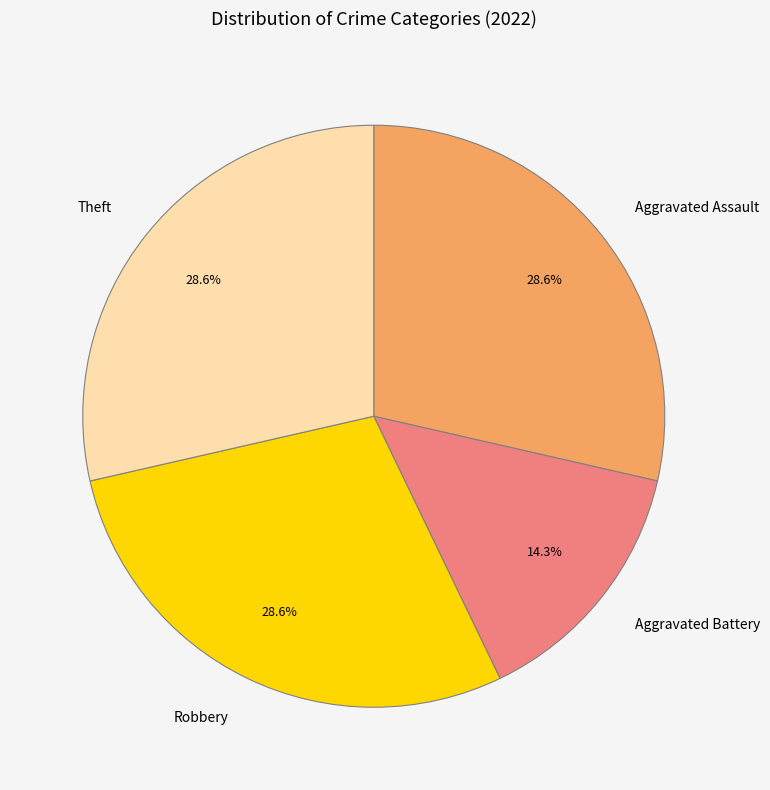

What is the smallest slice in the pie chart?

Aggravated Battery